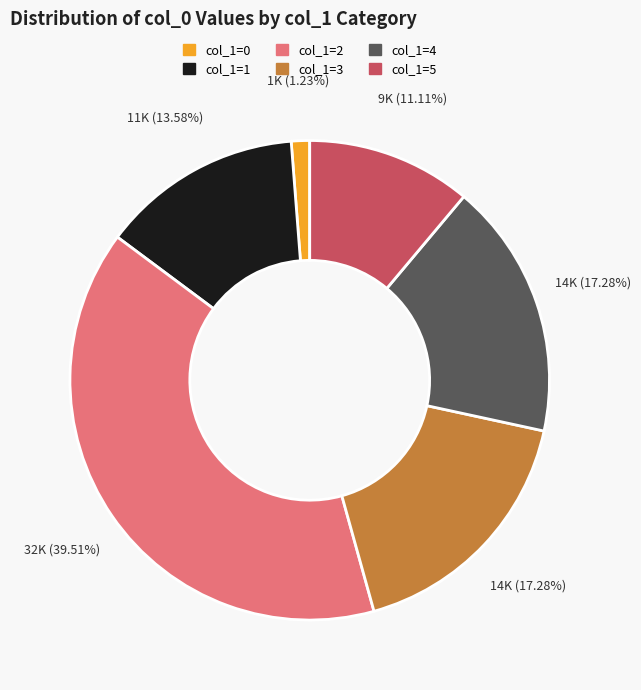

Is there a majority slice in this chart?

No